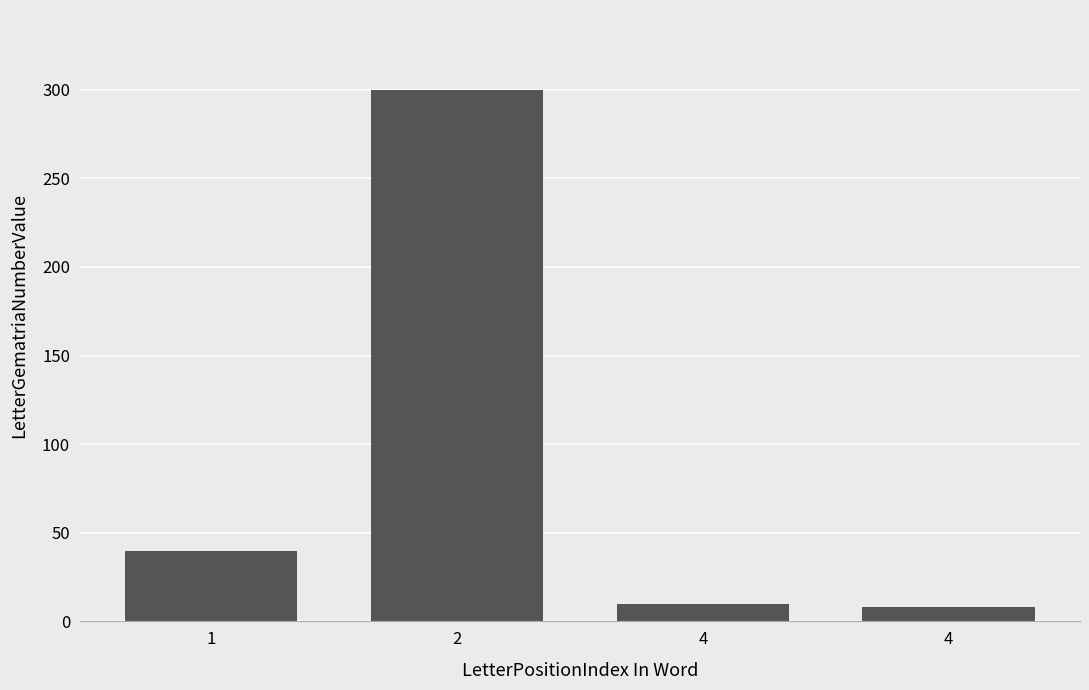

What is the approximate value at 4, to the nearest 5?

10